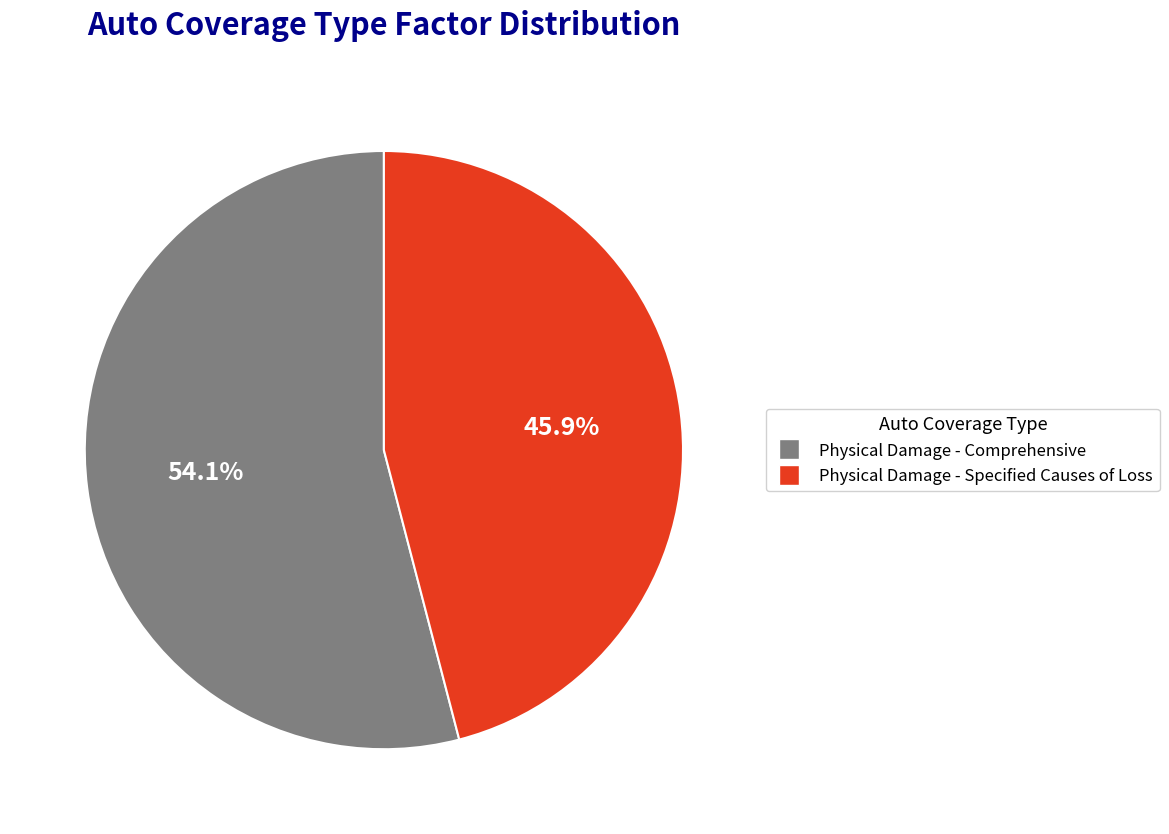

Do Physical Damage - Specified Causes of Loss and Physical Damage - Comprehensive together represent more than half of the pie?

Yes